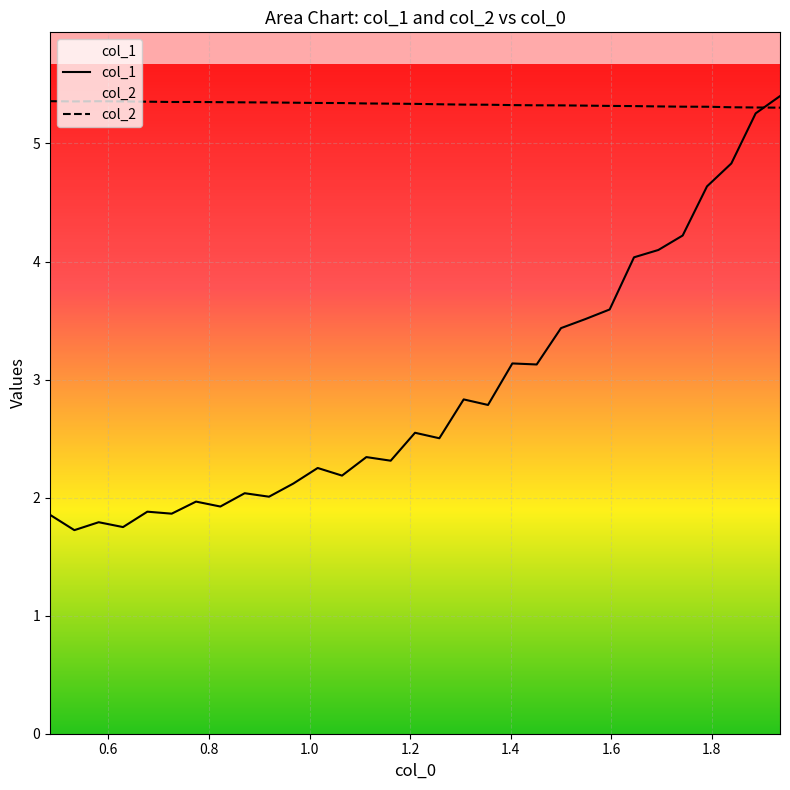

What is the minimum value shown in the chart?

1.7